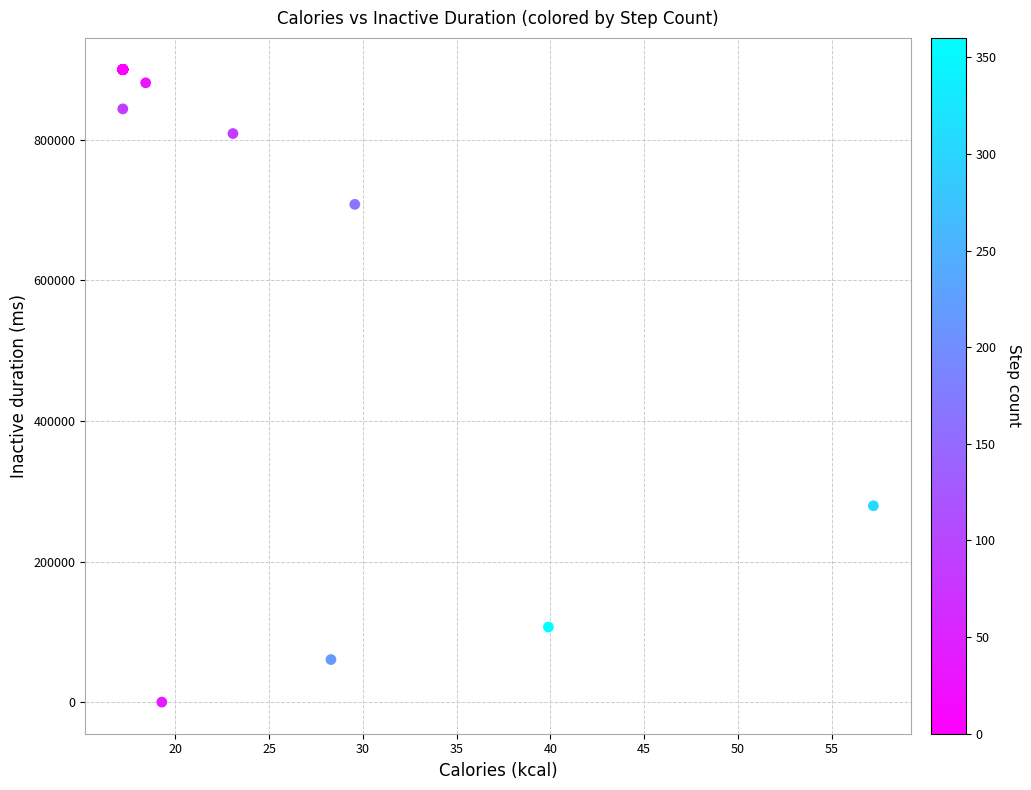

What Y value in the scatter plot is closest to 450000?

279338